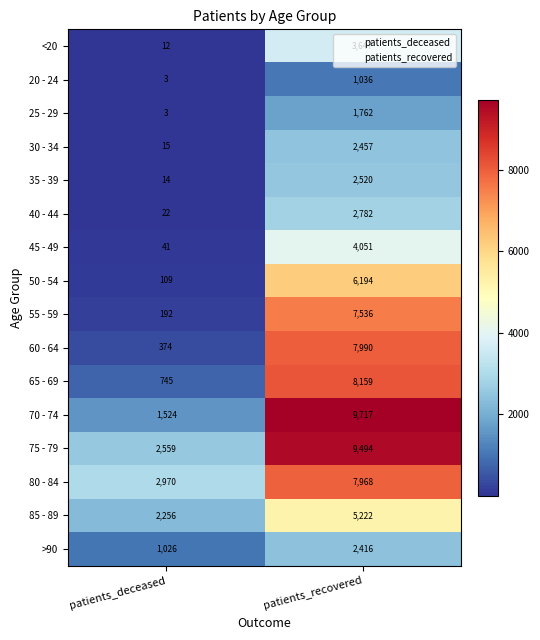

What is the average value of the 30 - 34 series?

1236